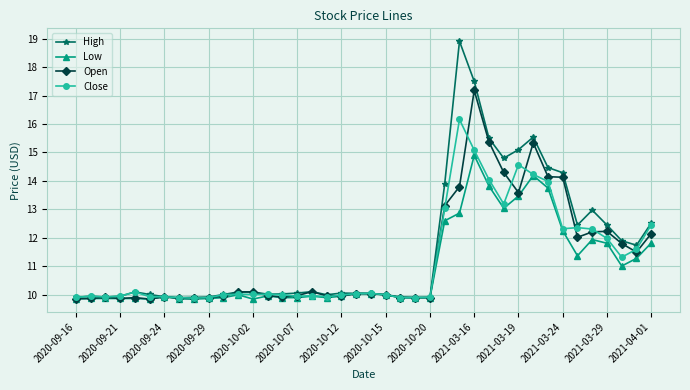

What is the highest value of the High series?

18.9